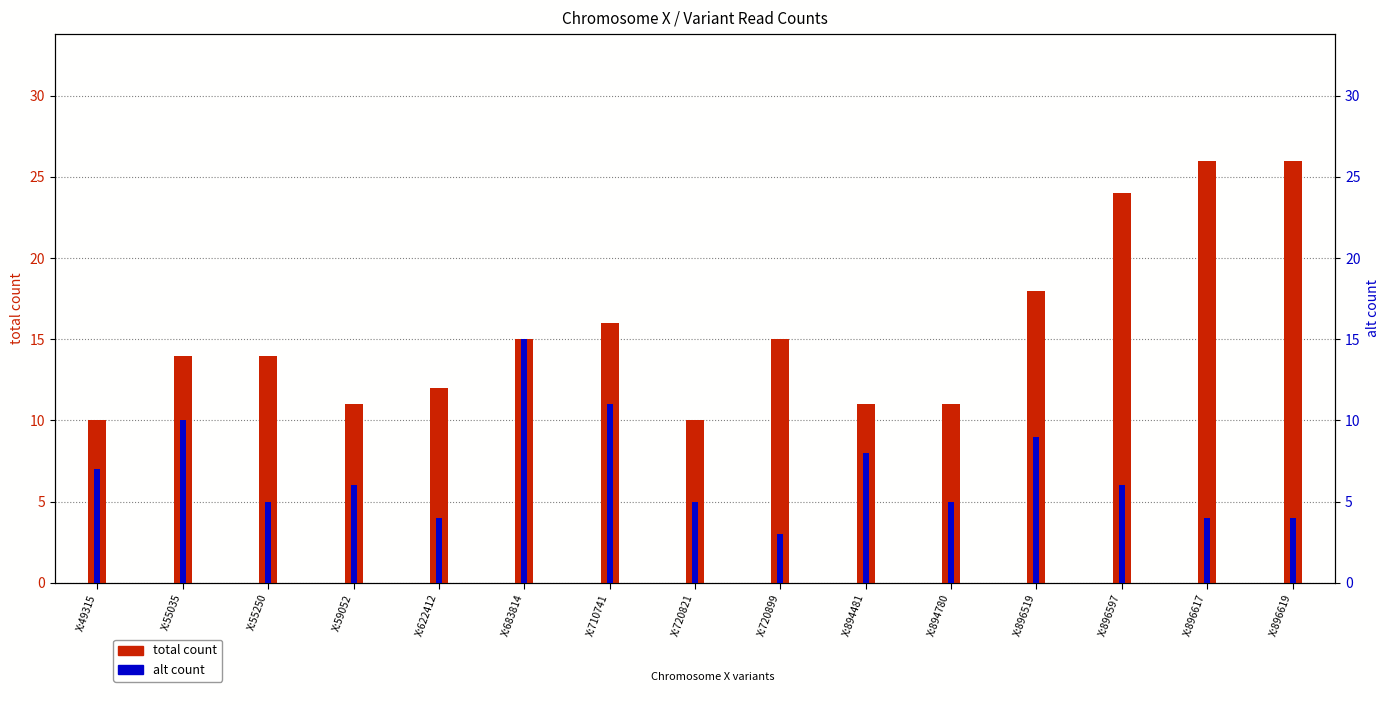

At how many categories does at least one series exceed 24?

2